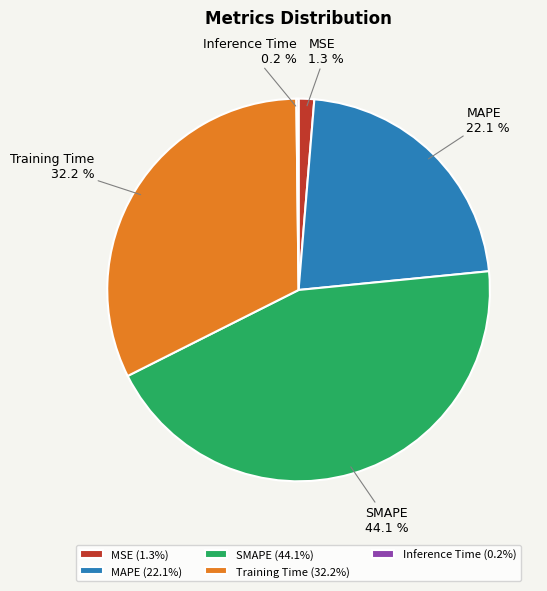

Which has a higher value, SMAPE or MSE?

SMAPE